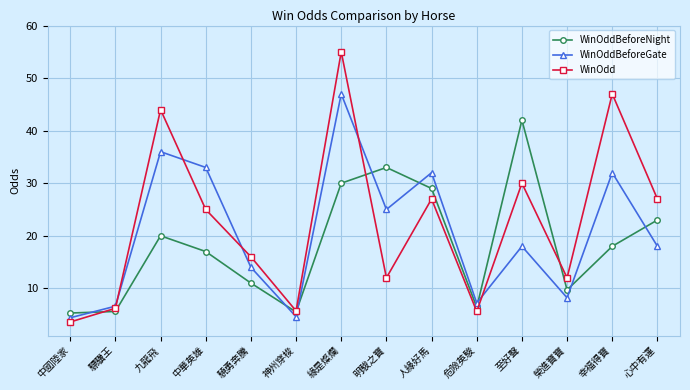

Which series has the largest total across all categories?

WinOdd